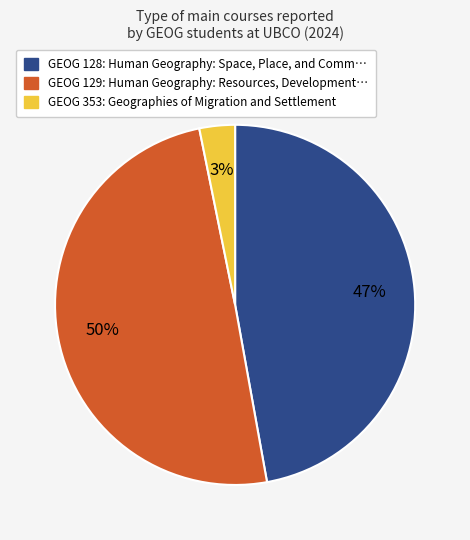

To the nearest percent, what is the average slice percentage?

33%